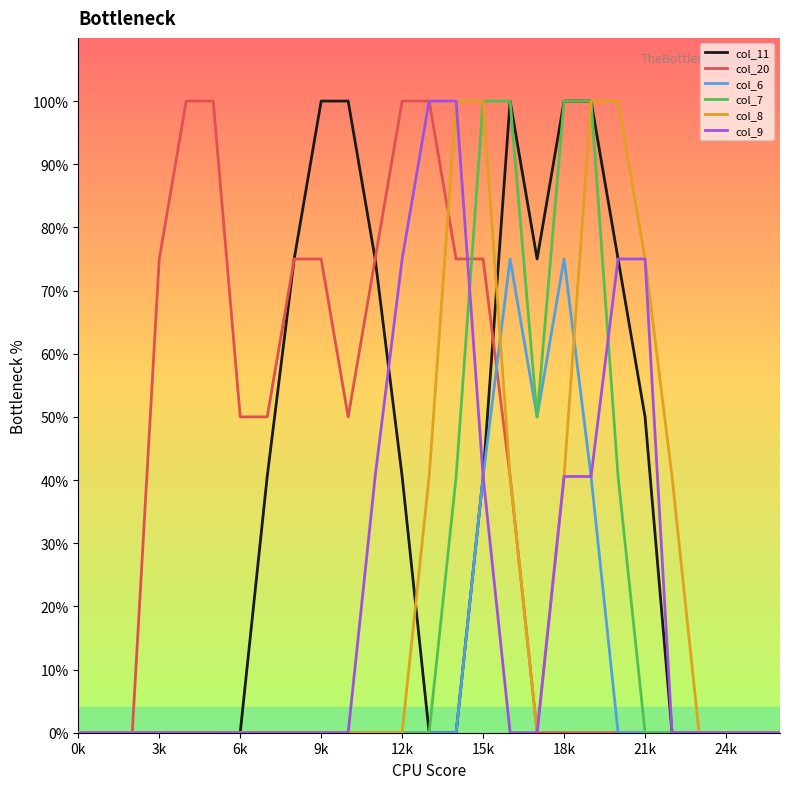

What is the label of the 27th point from the left?

26